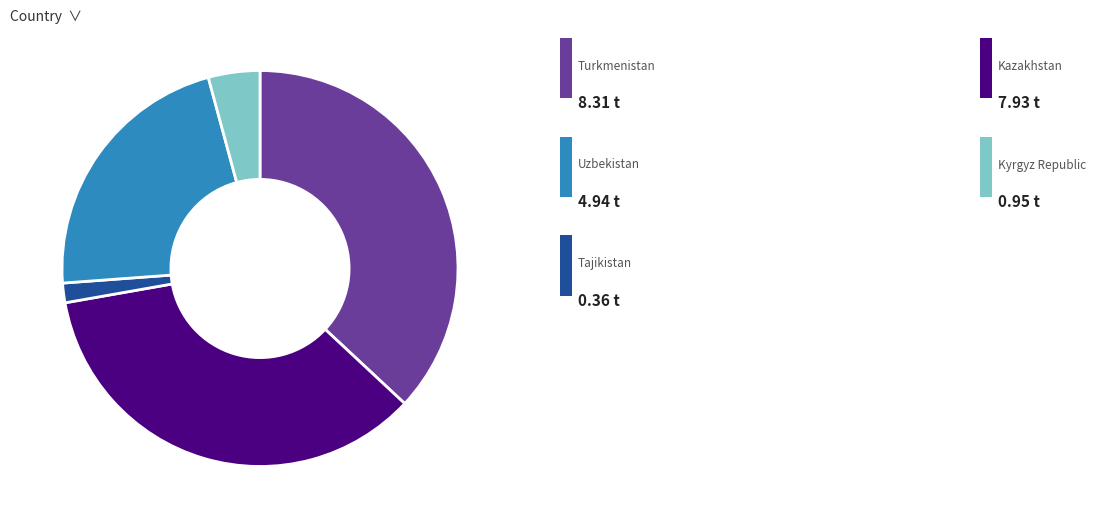

Is there any slice that represents more than half of the pie?

No